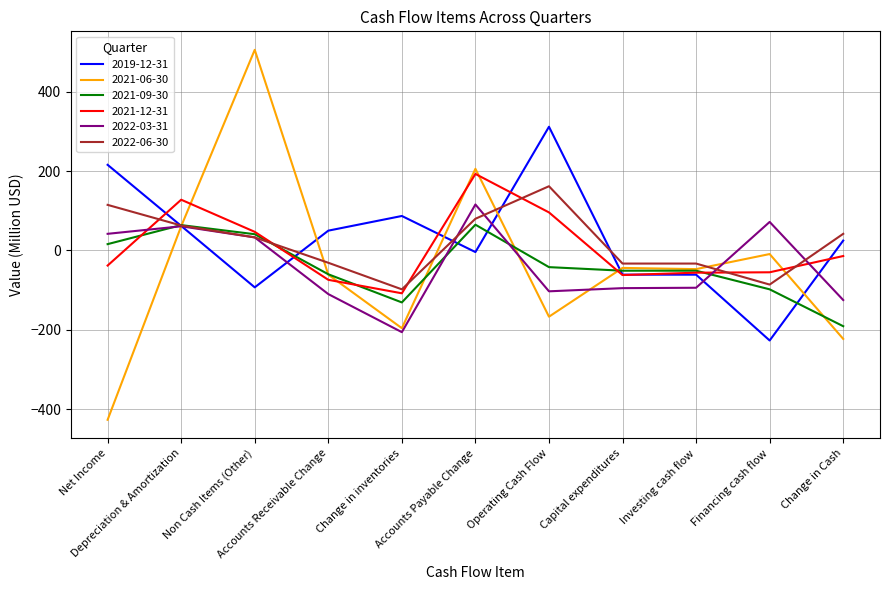

Which series has the widest spread of values?

2021-06-30